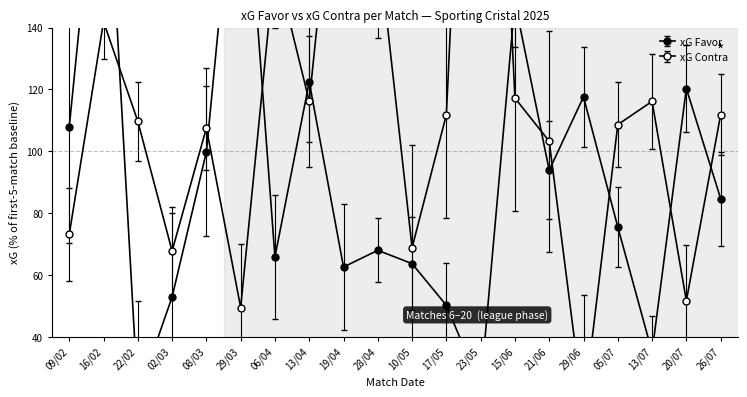

How many series are shown in this chart?

2